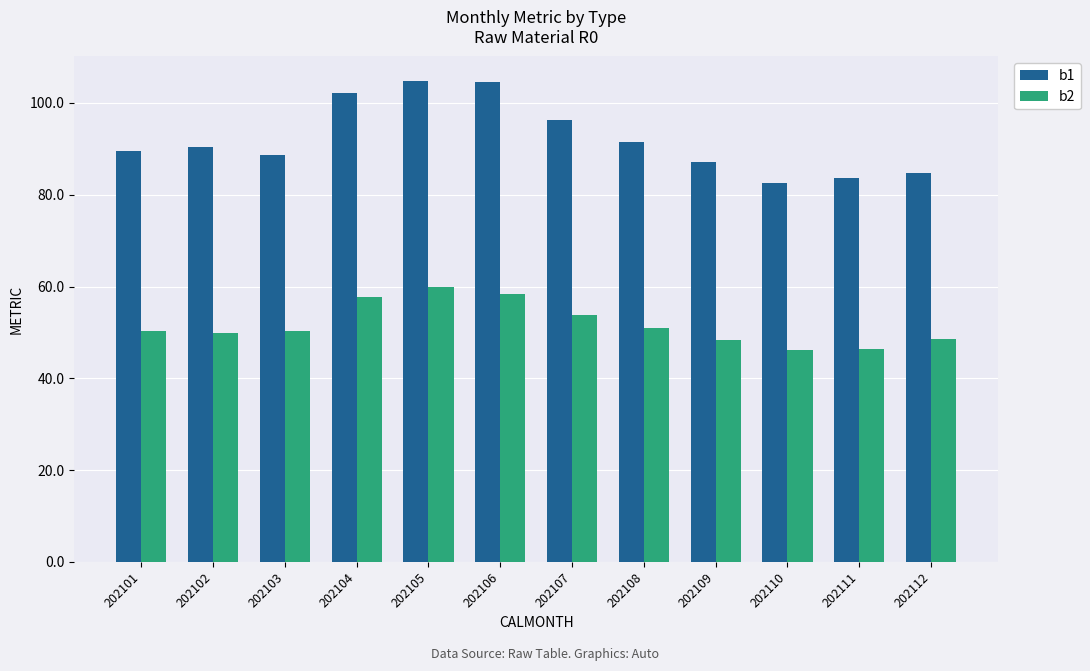

Where does the b1 series first go above 90?

202102